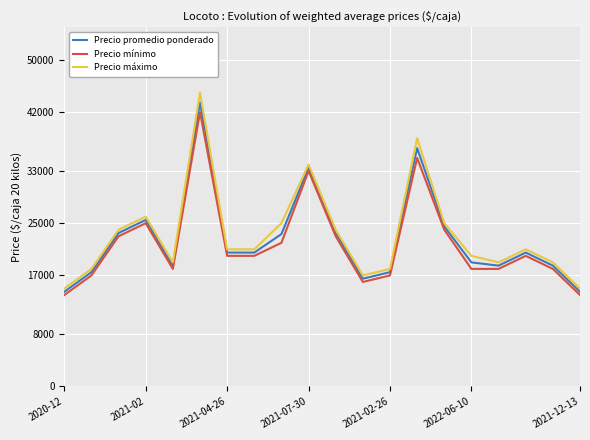

How many distinct data groups are displayed?

3